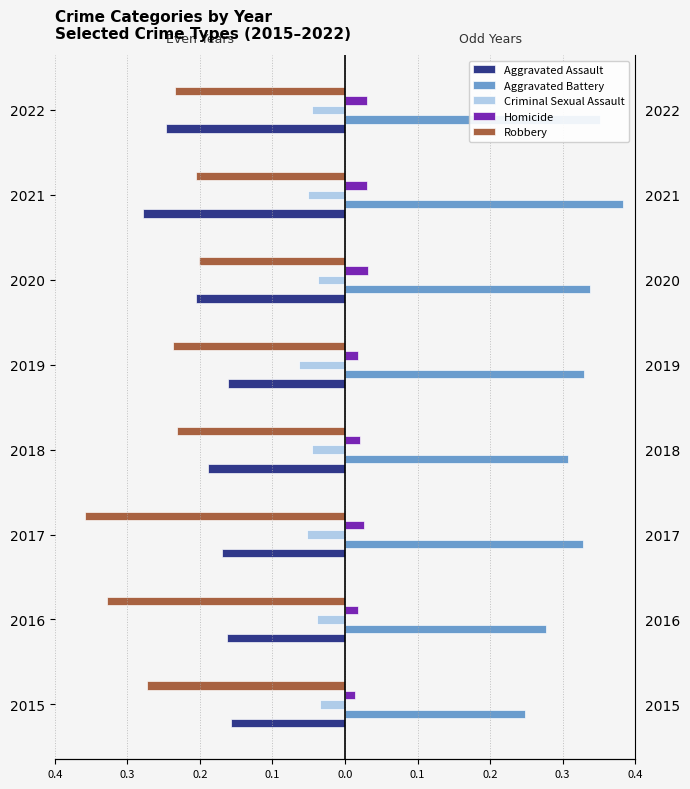

What are all the series names shown in the legend?

Aggravated Assault, Aggravated Battery, Criminal Sexual Assault, Homicide, Robbery